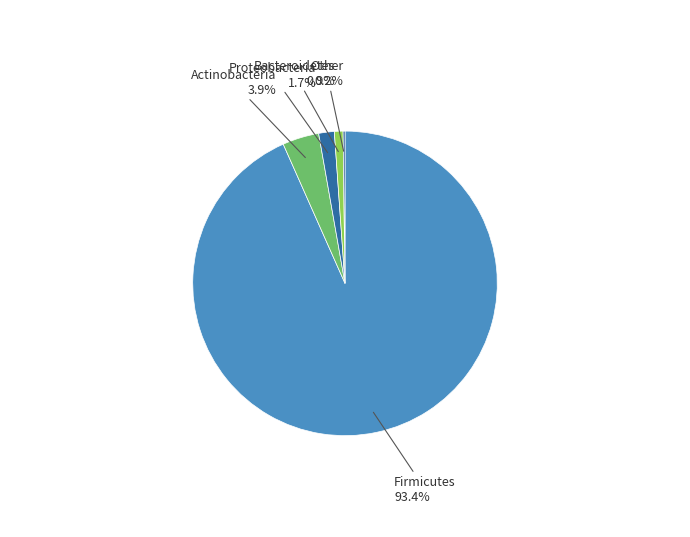

To the nearest percent, what portion does Bacteroidetes represent?

1%